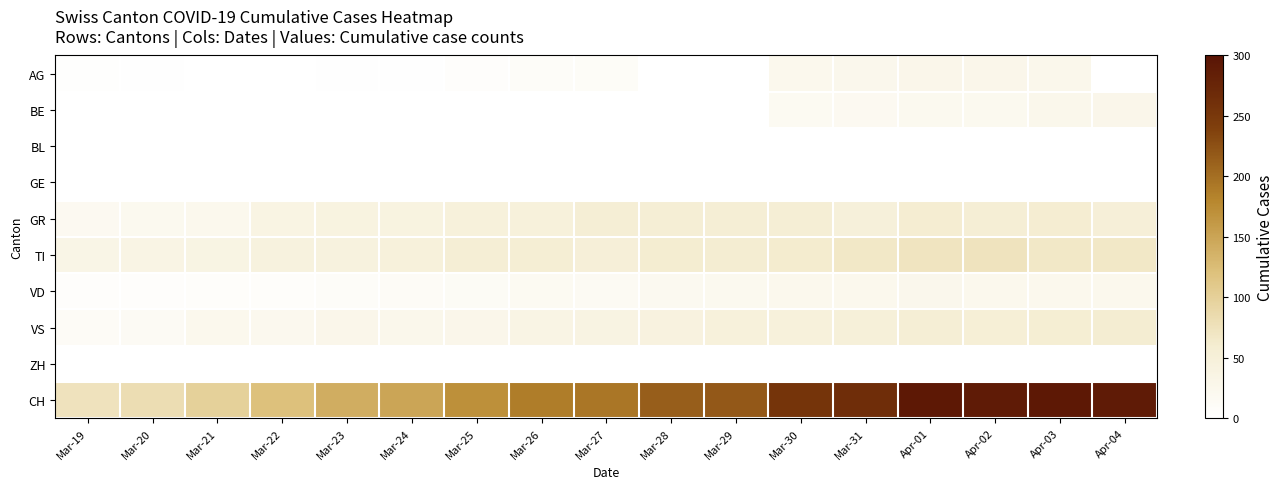

At which category does the chart reach its peak across all series?

Apr-03